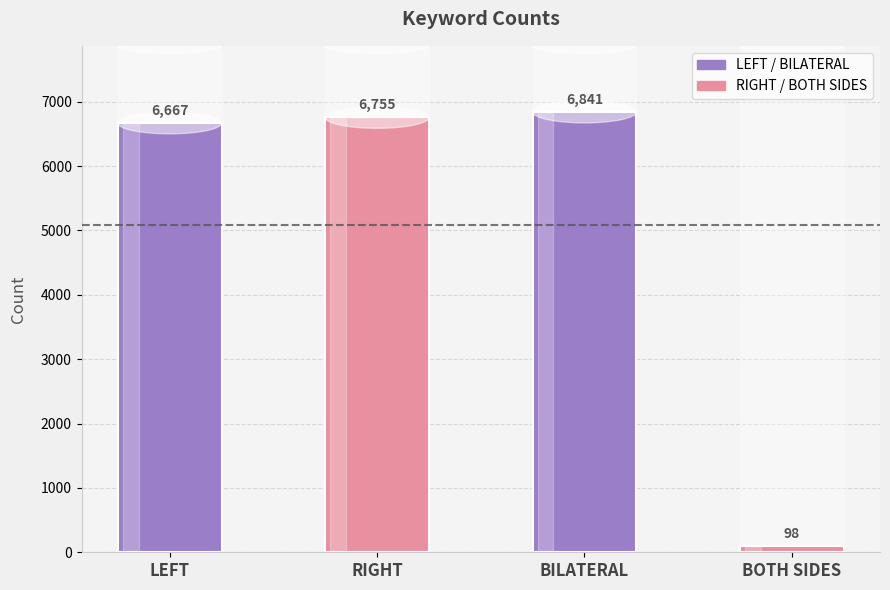

What is the greatest value displayed?

6841